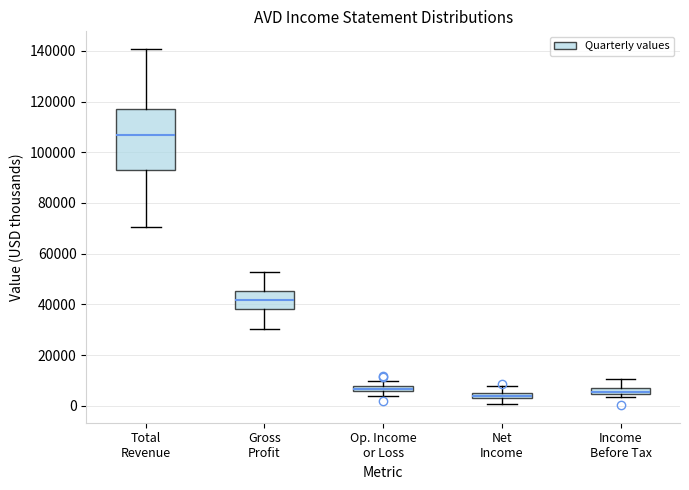

Where is the lower edge of the box for Op. Income or Loss on the y-axis? The values are not printed on the chart, so give them approximately, as read against the axis.

6000